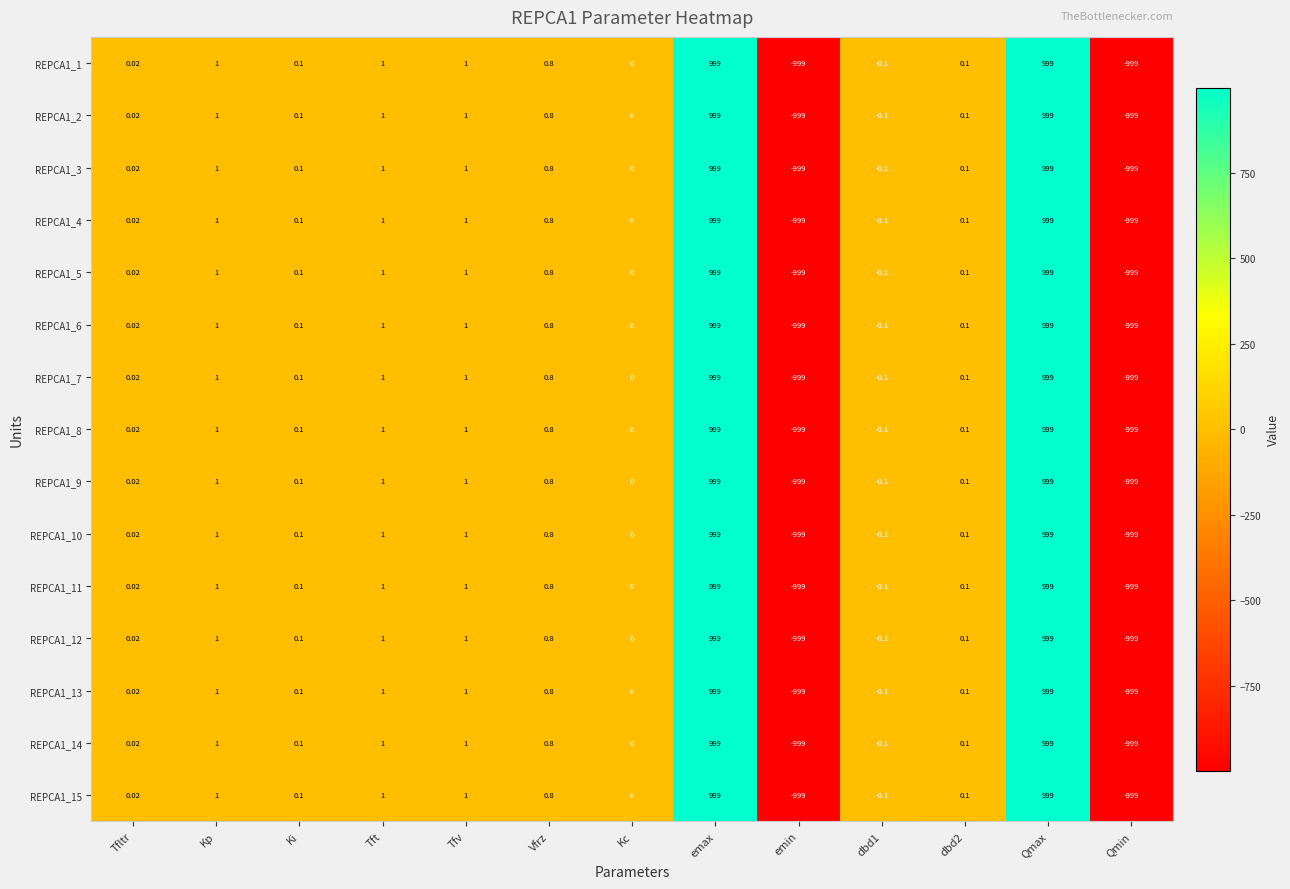

Where is REPCA1_3 nearest to the value 0?

Kc